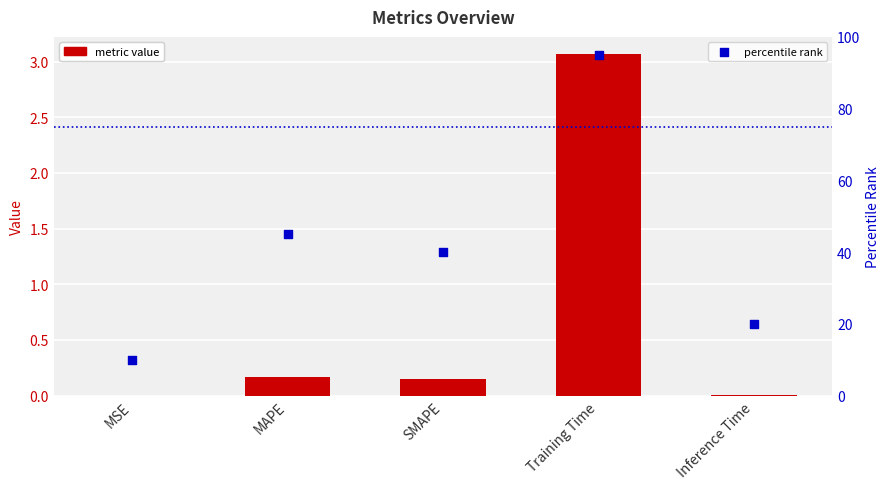

At how many categories does at least one series exceed 64?

1